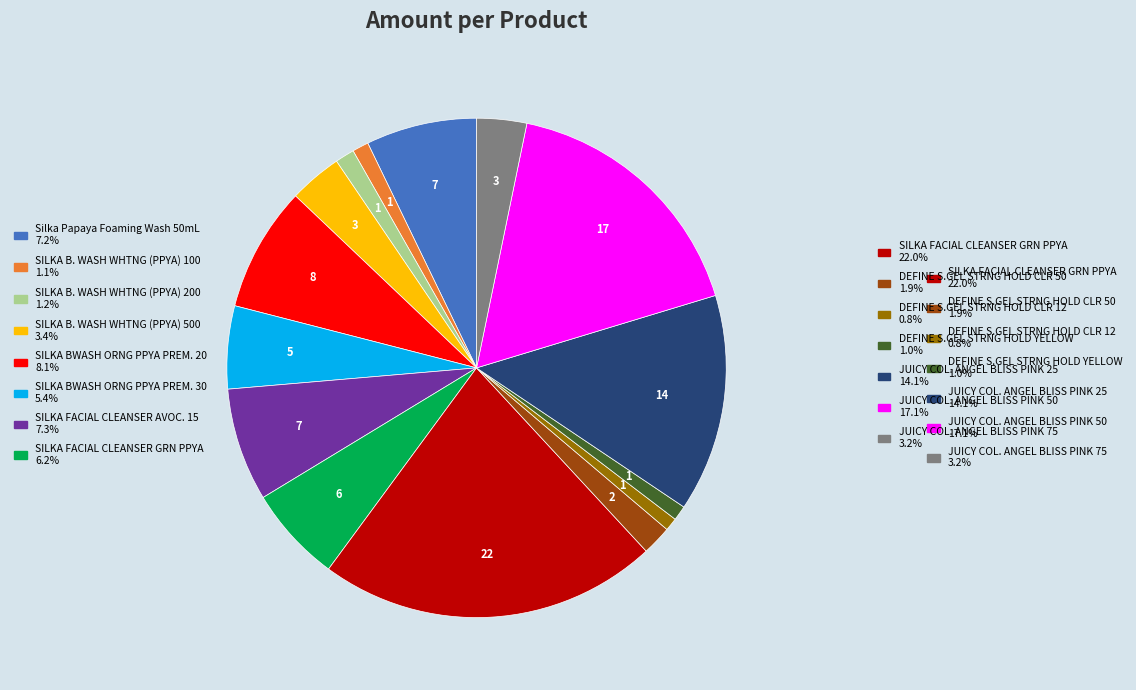

Count the number of slices in the pie.

15